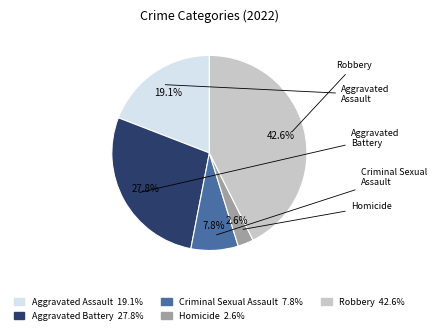

Rank the categories by value from highest to lowest.

Robbery, Aggravated Battery, Aggravated Assault, Criminal Sexual Assault, Homicide